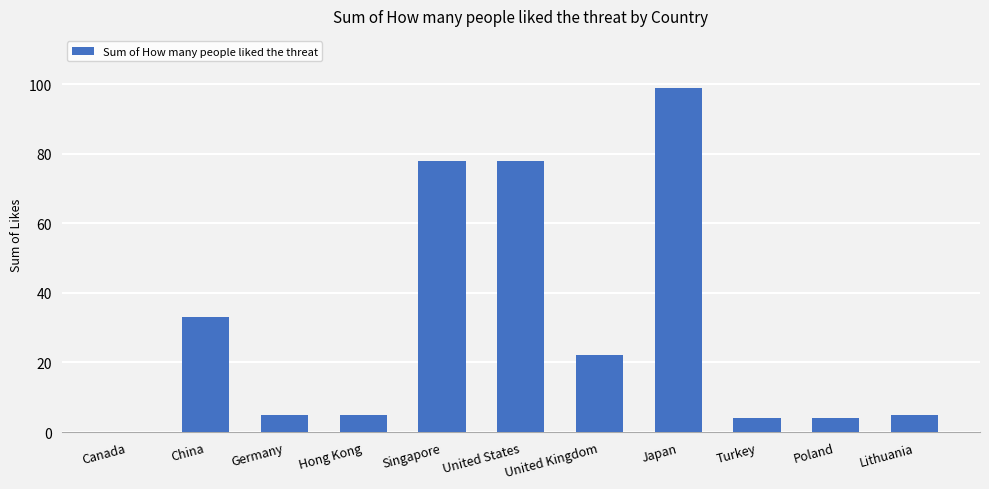

The chart shows a value of 5 at Lithuania. True or false?

True